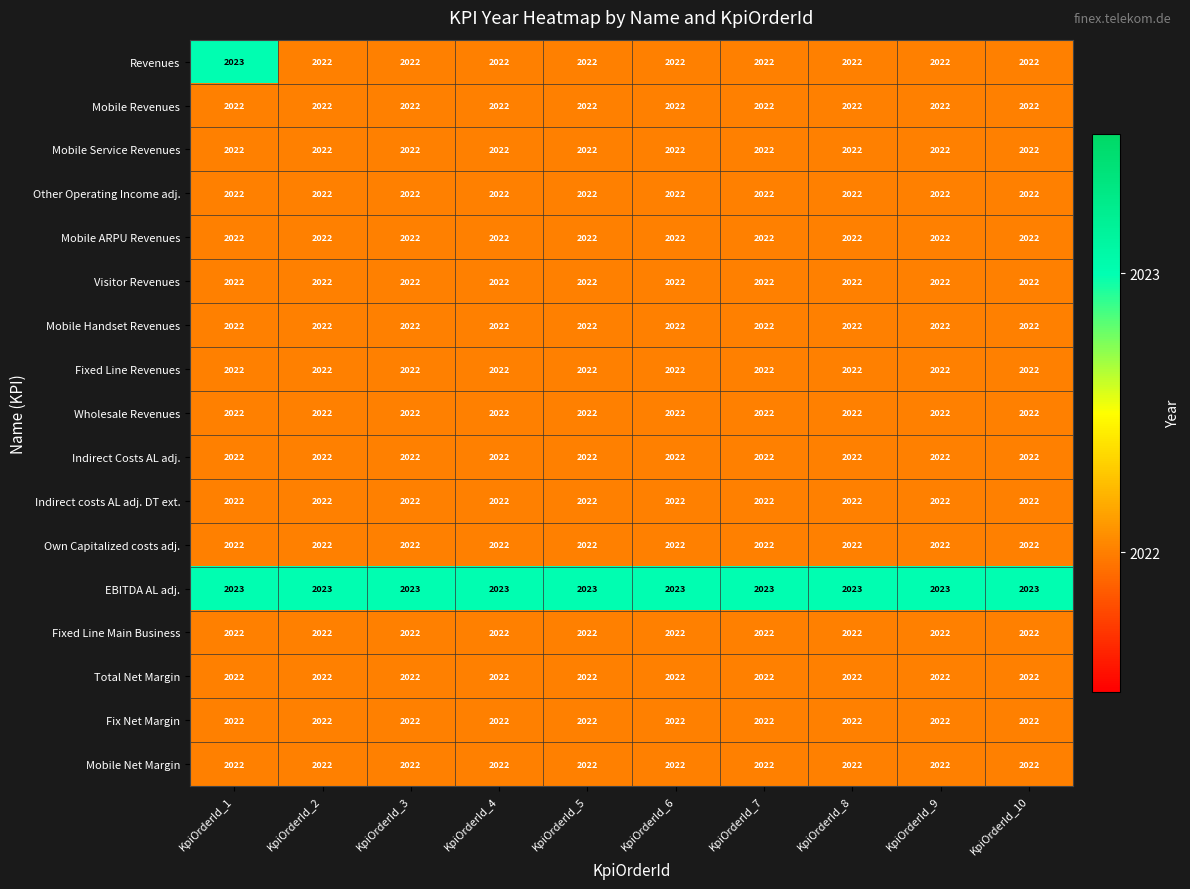

What is the lowest value of the Mobile Service Revenues series?

2022